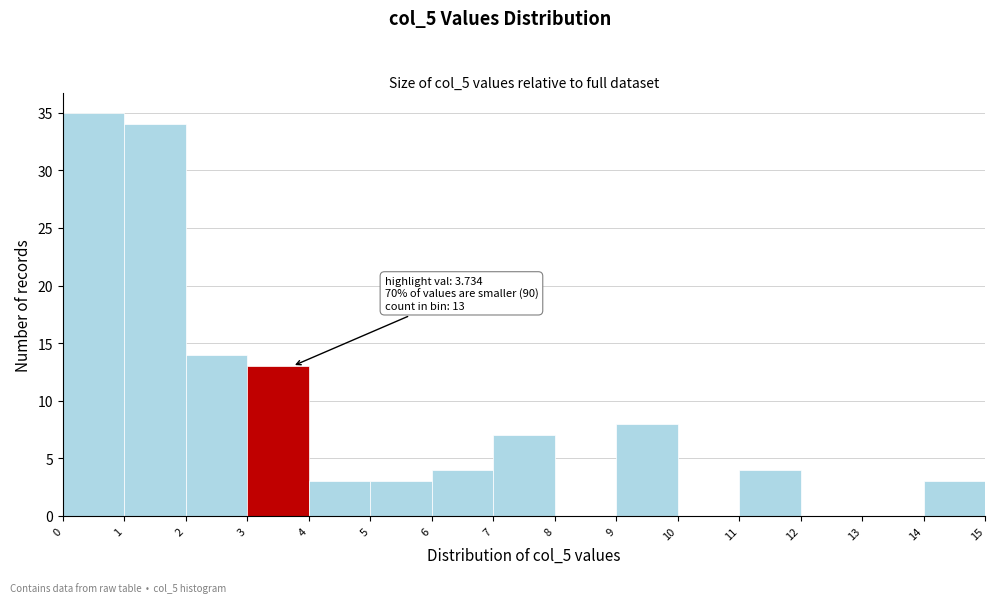

Which range on the x-axis has the tallest bar?

0 to 1